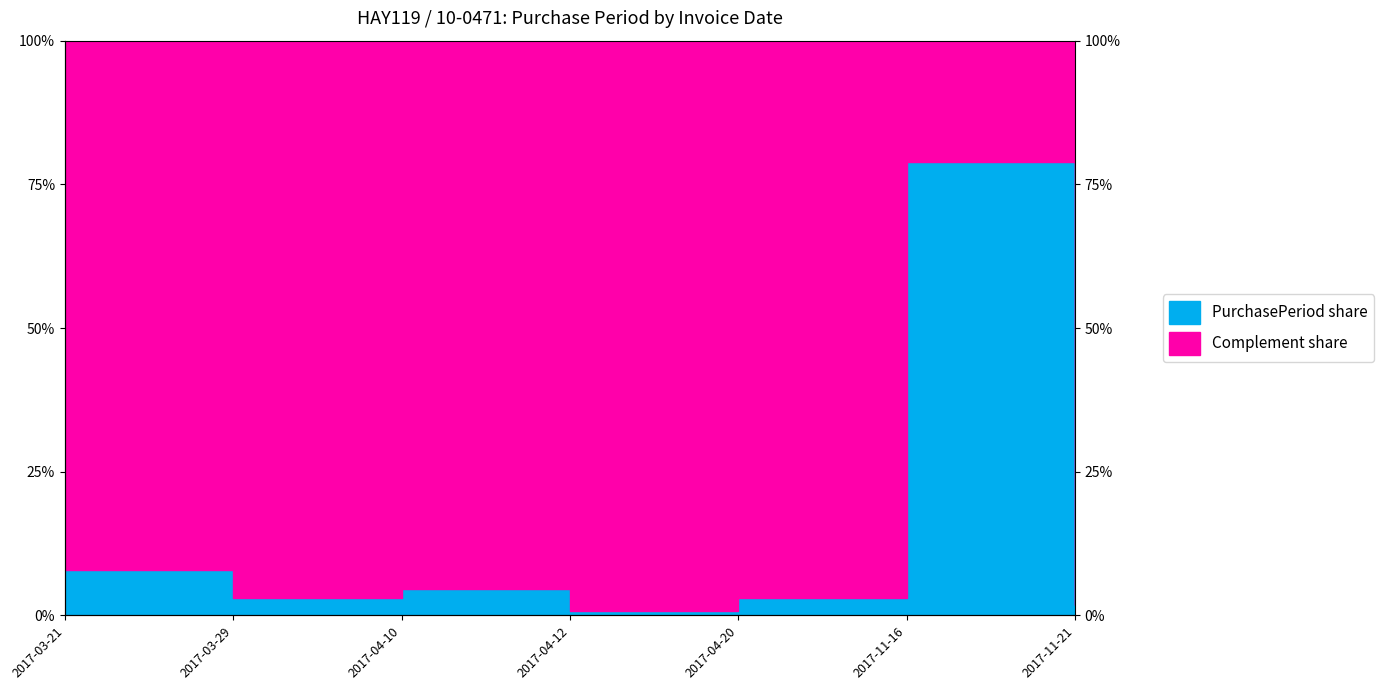

List the labels in order of value, largest first.

2017-11-16, 2017-03-21, 2017-04-10, 2017-03-29, 2017-04-20, 2017-11-21, 2017-04-12